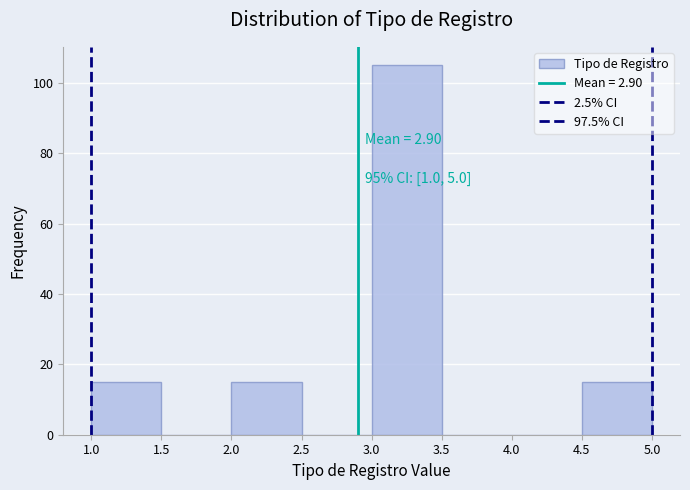

Which range on the x-axis has the tallest bar?

3.0 to 3.5